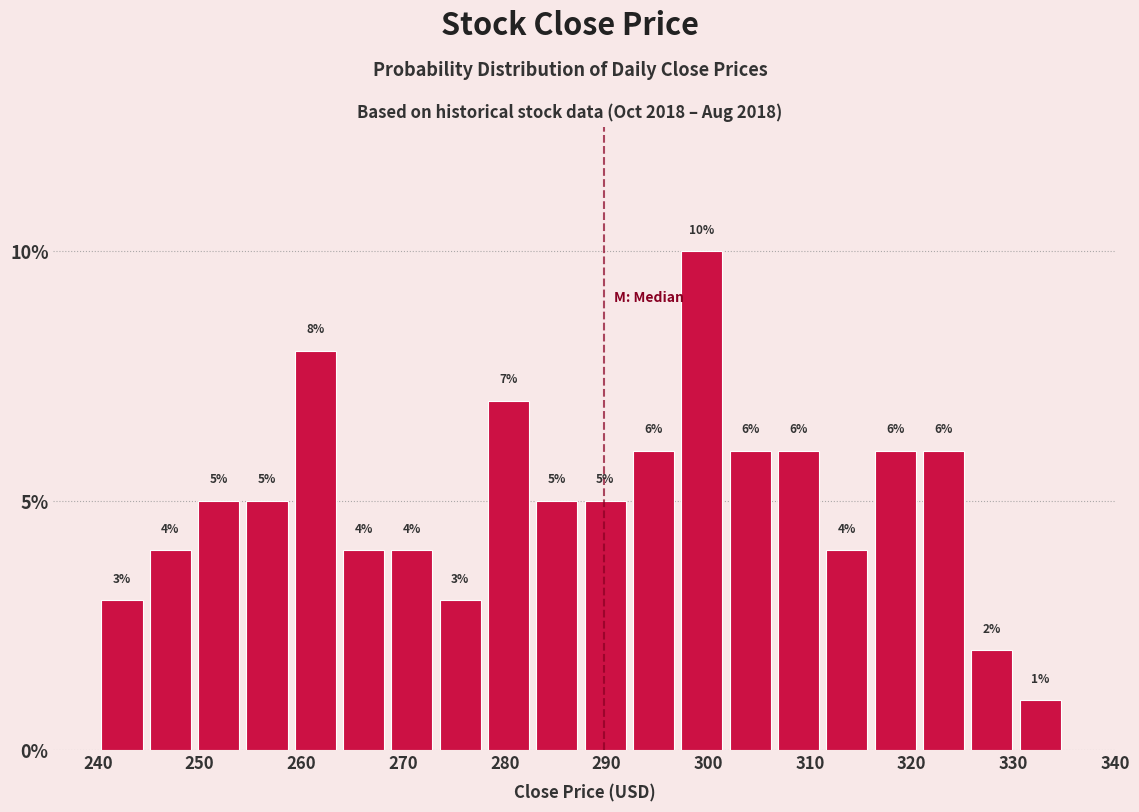

Reading left to right, transcribe this chart: for each bar, give the range it covers on the x-axis and its height. The bar edges are not printed on the chart, so give them approximately, as read against the axis.

240 to 245: 3
245 to 250: 4
250 to 254: 5
254 to 259: 5
259 to 264: 8
264 to 269: 4
269 to 273: 4
273 to 278: 3
278 to 283: 7
283 to 288: 5
288 to 292: 5
292 to 297: 6
297 to 302: 10
302 to 307: 6
307 to 311: 6
311 to 316: 4
316 to 321: 6
321 to 326: 6
326 to 330: 2
330 to 335: 1